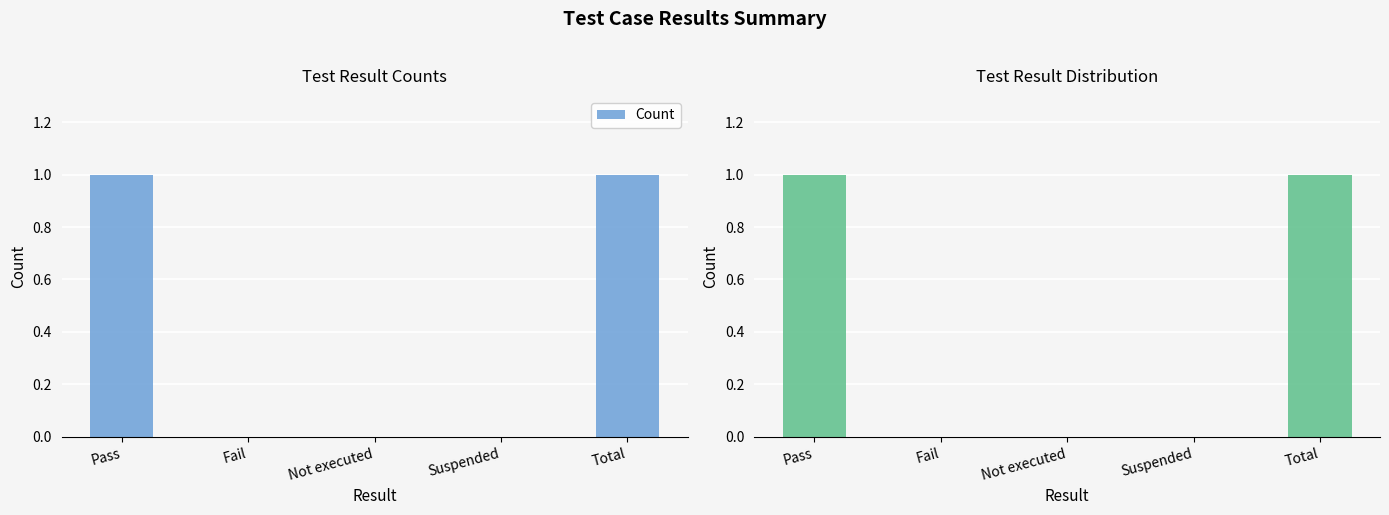

Rank the categories by value from highest to lowest.

Pass, Total, Fail, Not executed, Suspended